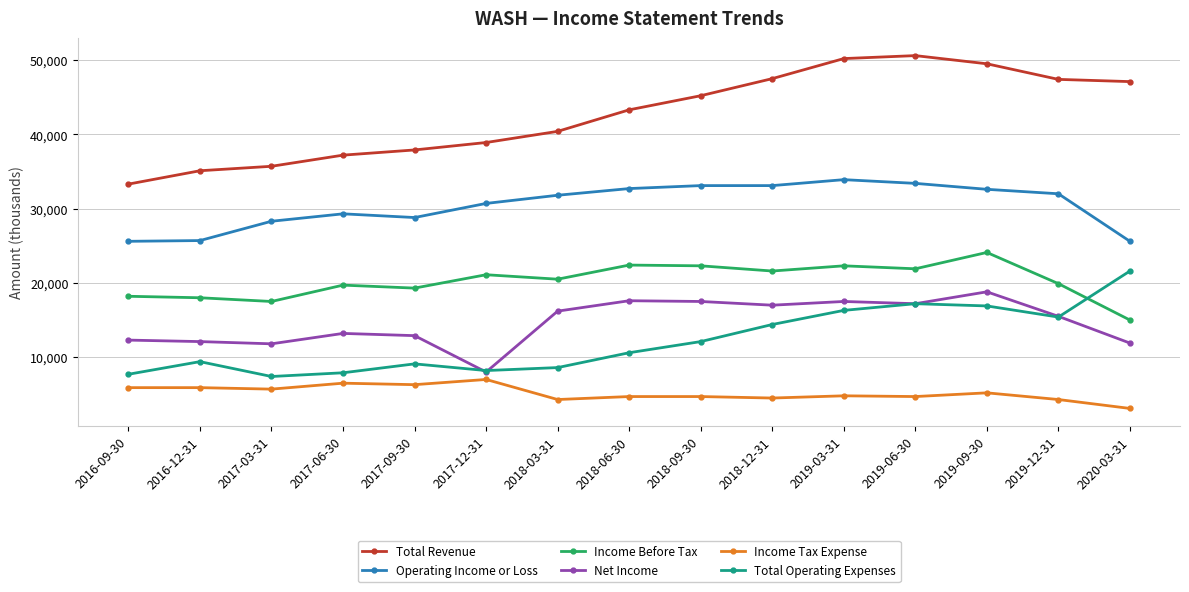

At 2017-03-31, list the series in order from smallest to largest.

Income Tax Expense, Total Operating Expenses, Net Income, Income Before Tax, Operating Income or Loss, Total Revenue